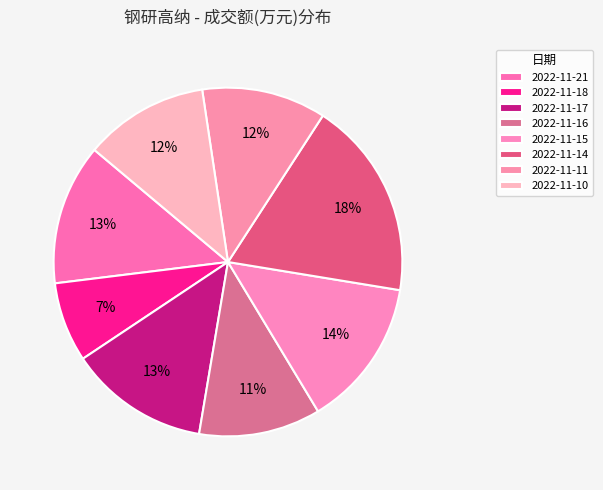

To the nearest percent, what percentage of the pie is 2022-11-14?

18%